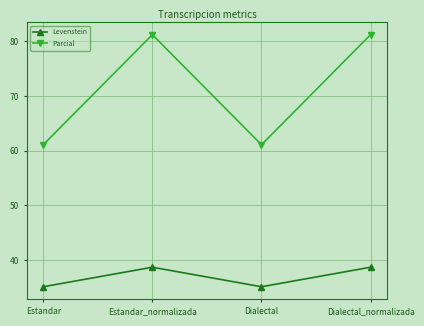

What is the highest value of the Levenstein series?

38.7